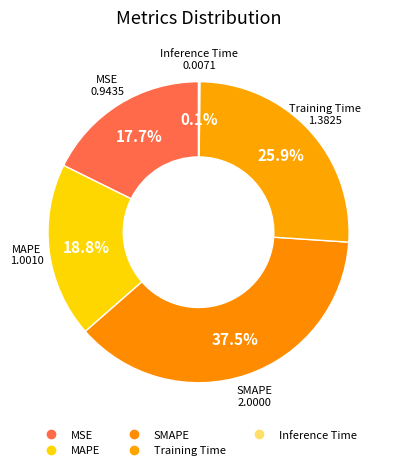

What percentage is the MSE slice, to the nearest percent?

18%